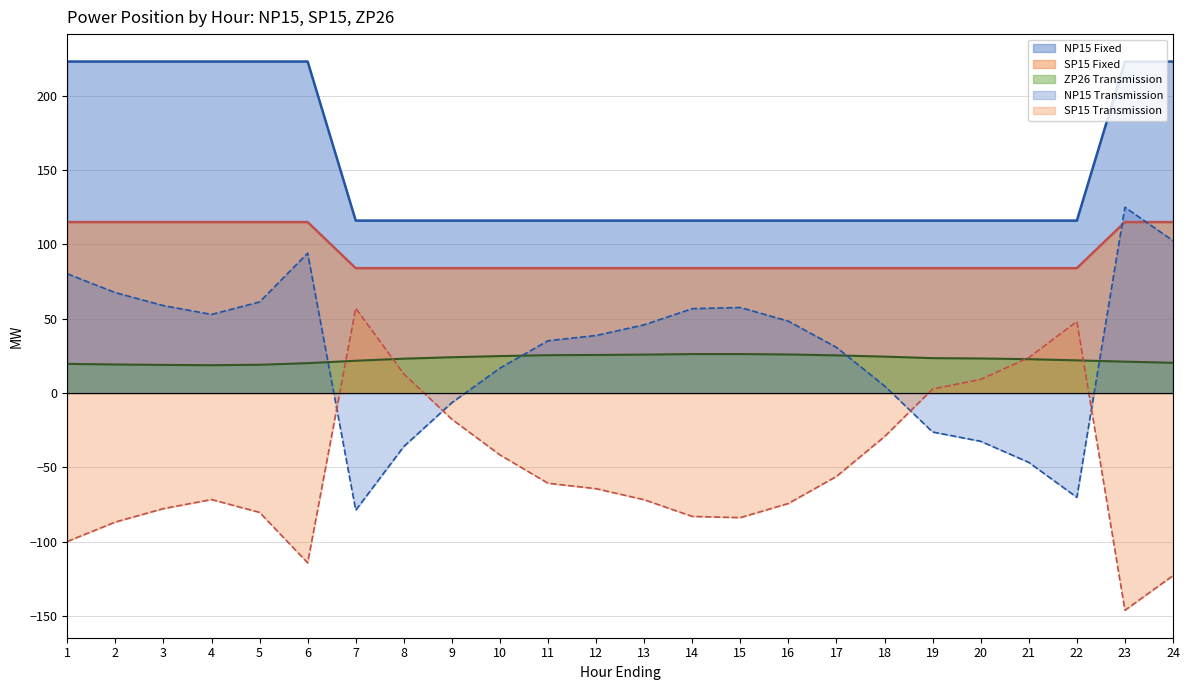

Where does the SP15 Transmission series first go above -64?

7